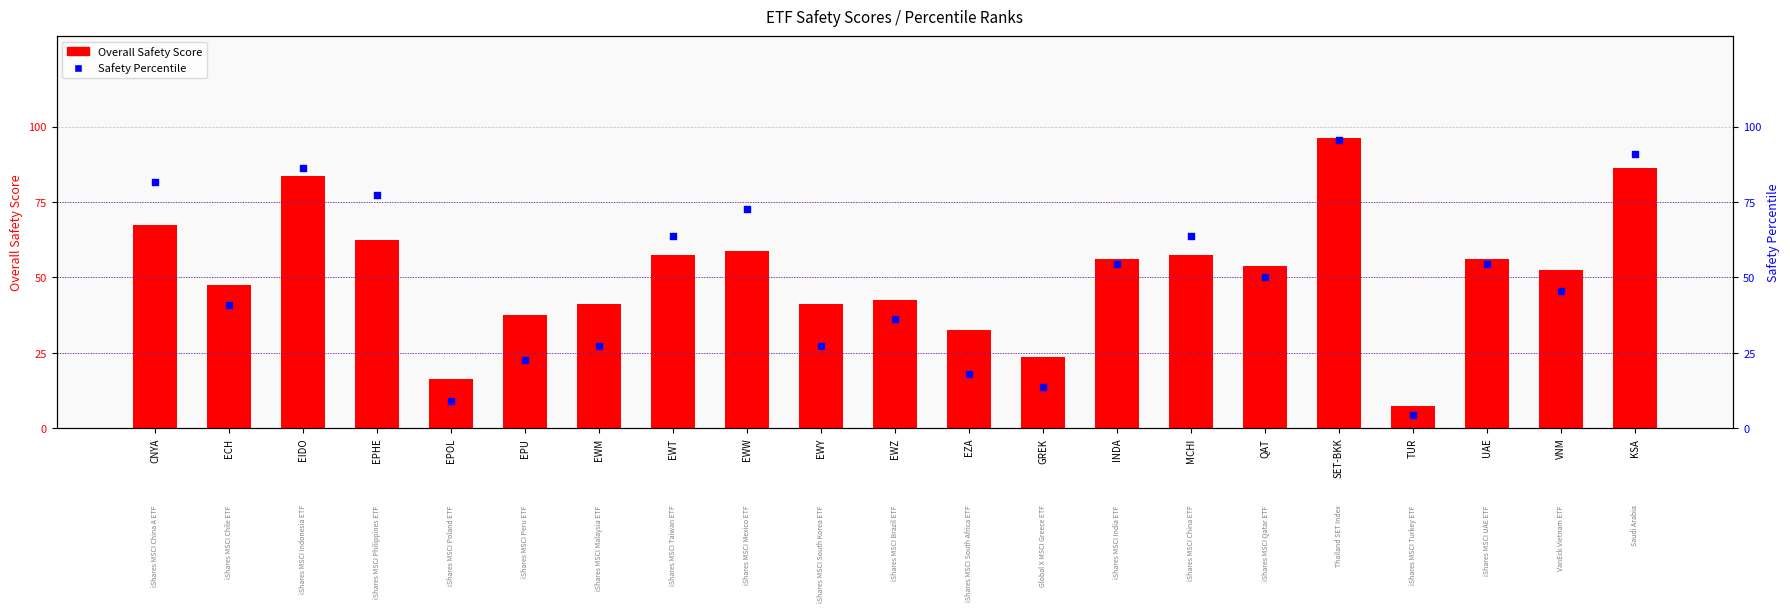

Is the value of Safety Percentile at INDA greater than the value of Overall Safety Score at QAT?

Yes